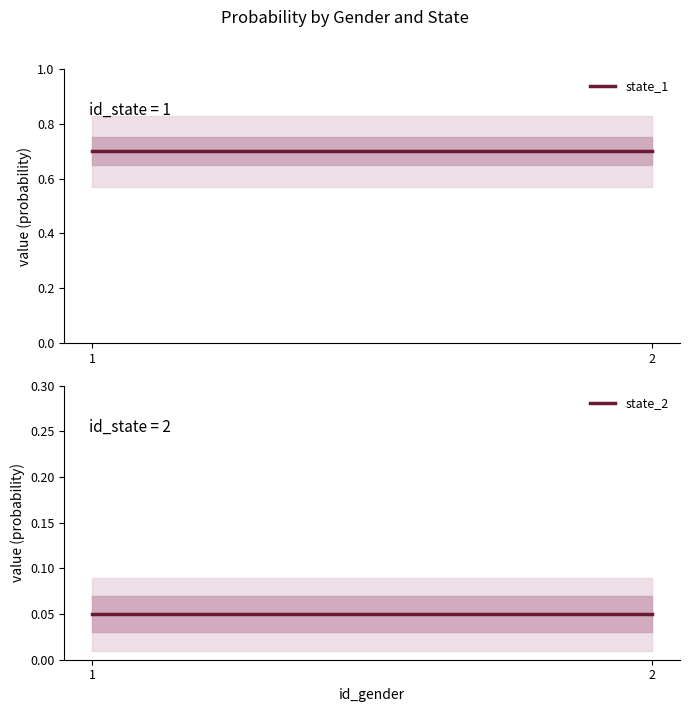

What are all the series names shown in the legend?

state_1, state_2